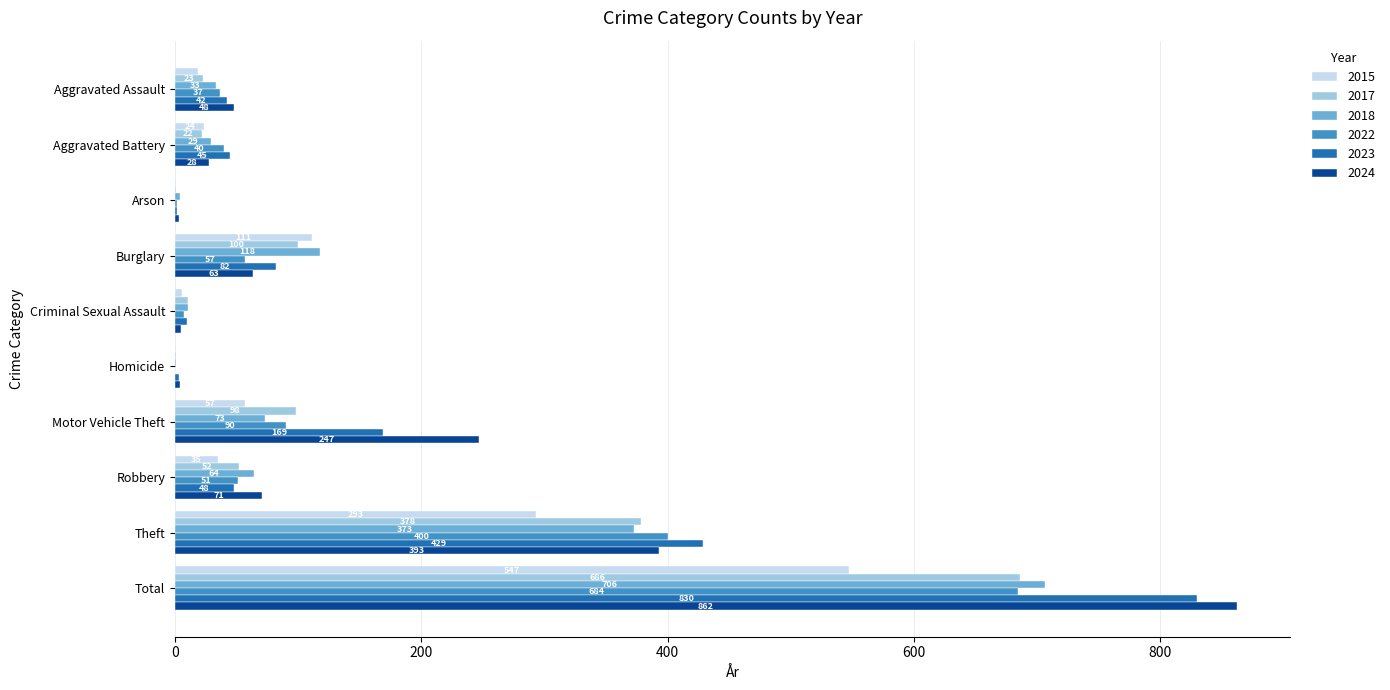

At which label is 2023 closest to 416?

Theft